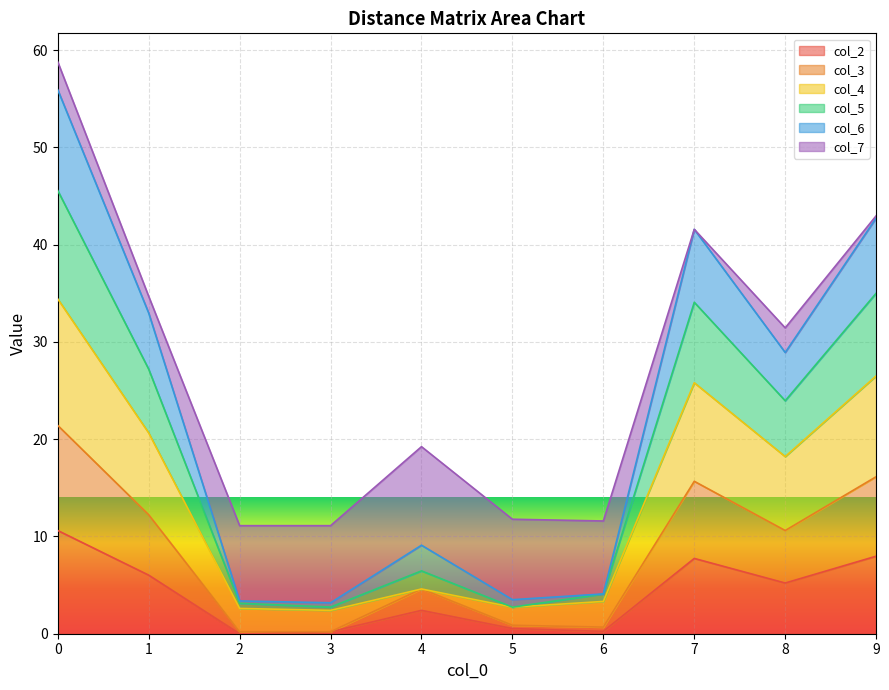

The col_2 series shows 2.4 at 4. True or false?

True